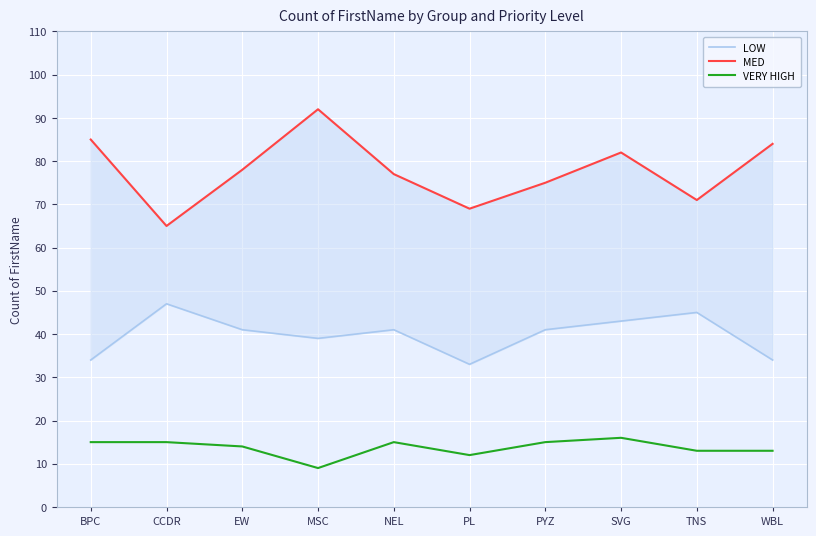

What is the difference between the maximum and second lowest values in the LOW series?

13